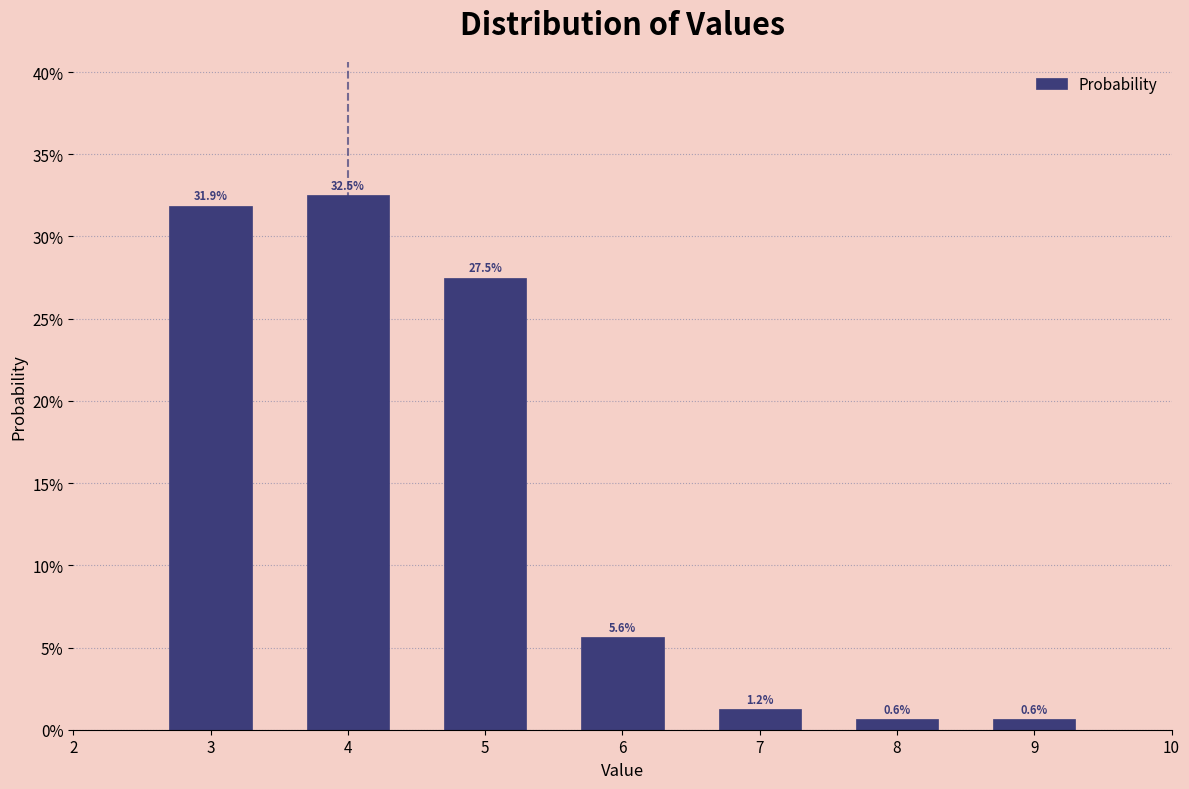

Which has a higher value, 5 or 3?

3